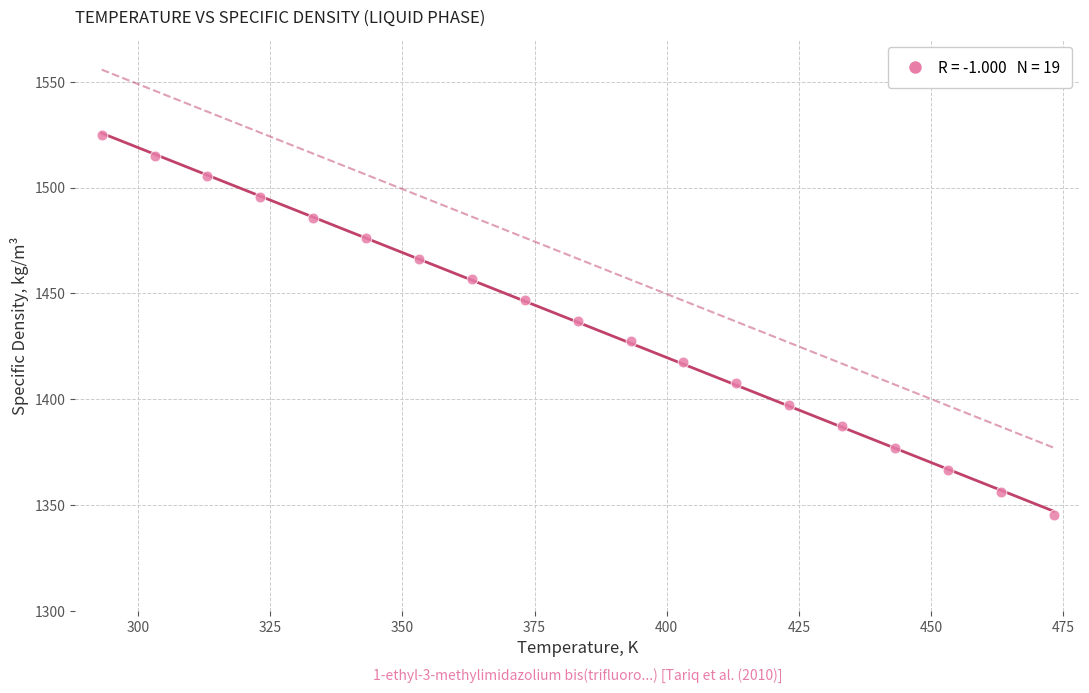

What is the range of Y values (max minus min)?

179.8